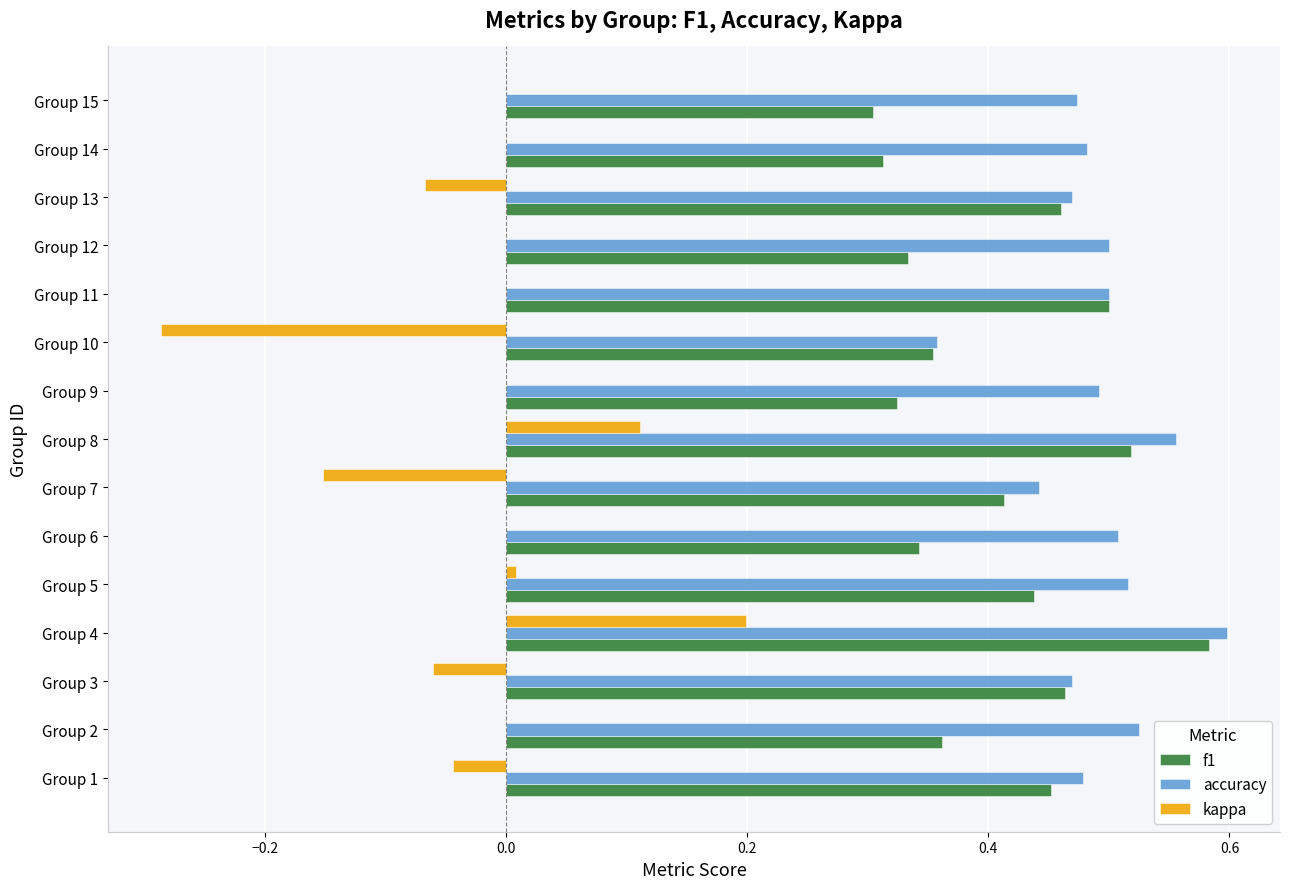

At which category does the chart reach its peak across all series?

Group 4